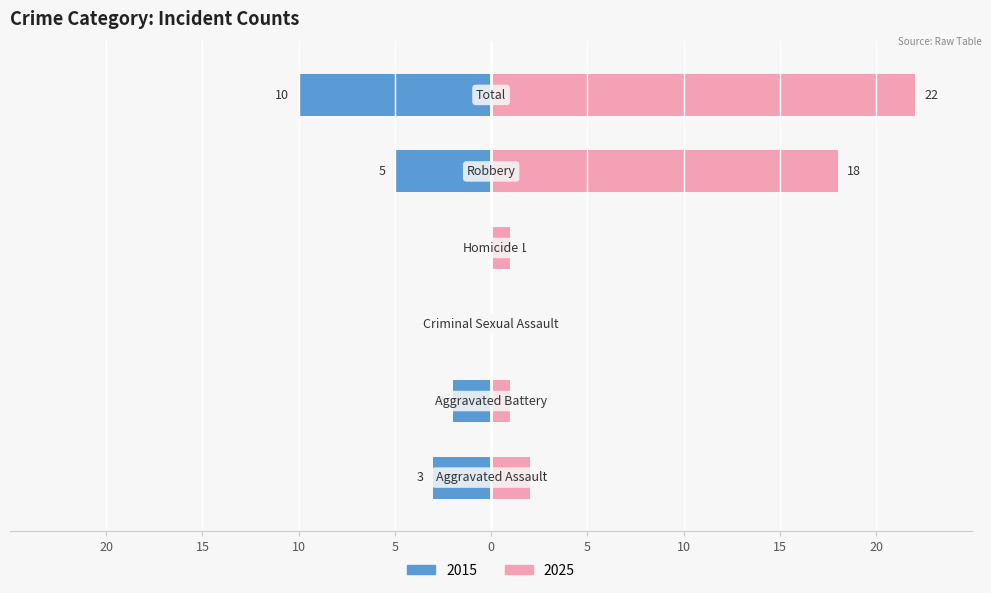

Is it true that Left (2015) equals -5 at Criminal Sexual Assault?

False